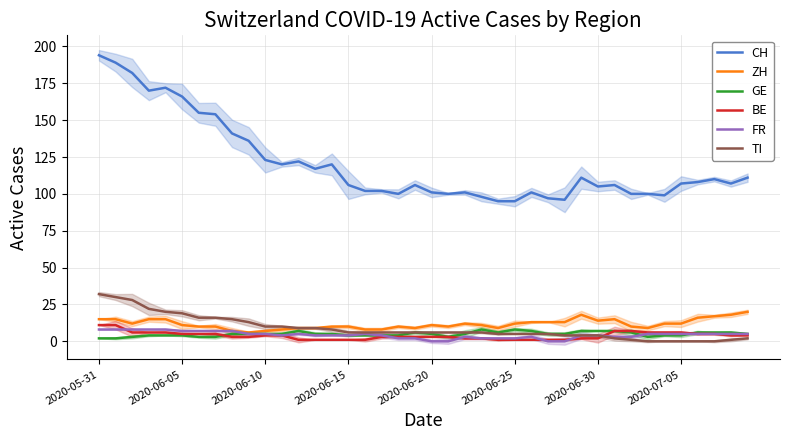

What is the maximum value for ZH?

20